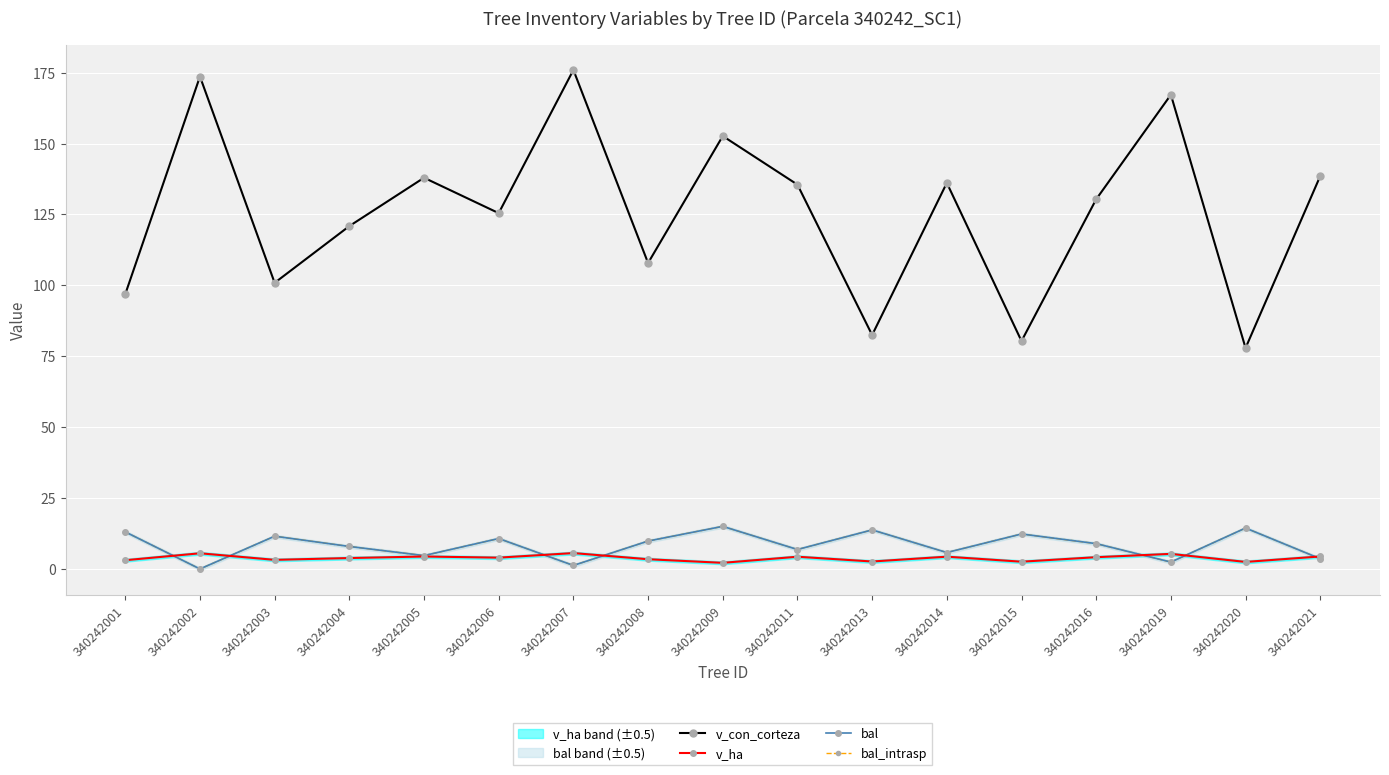

What is the total value across all series at 340242007?

184.0